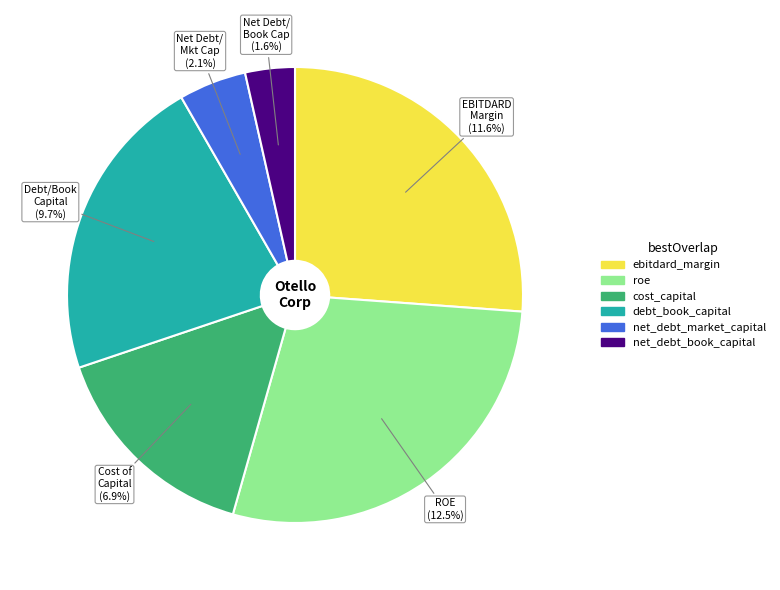

Is the sum of roe and ebitdard_margin greater than half?

Yes